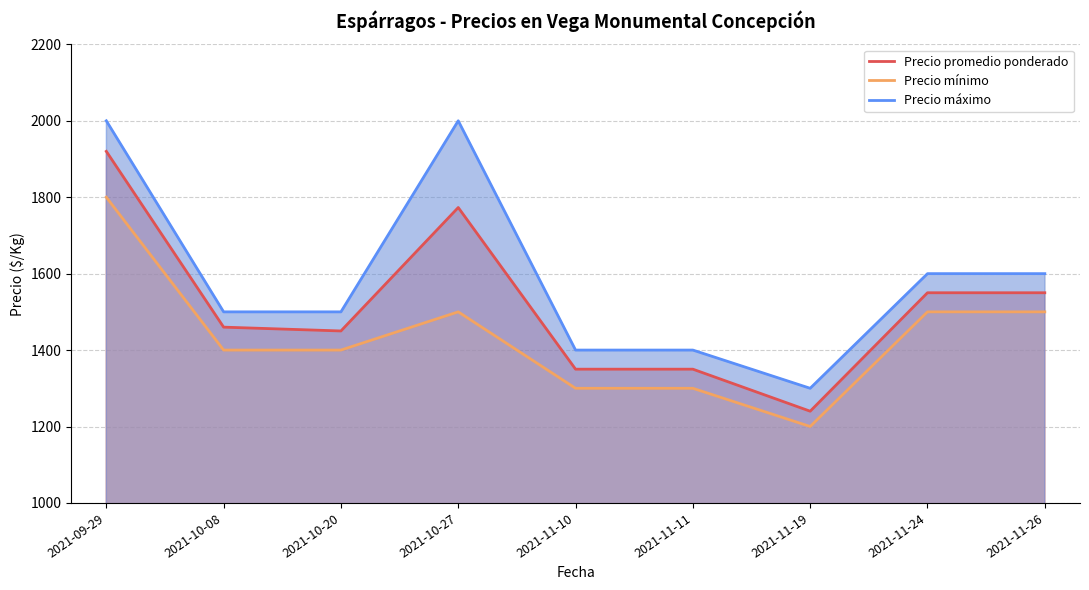

What is the average value of the Precio máximo series?

1589